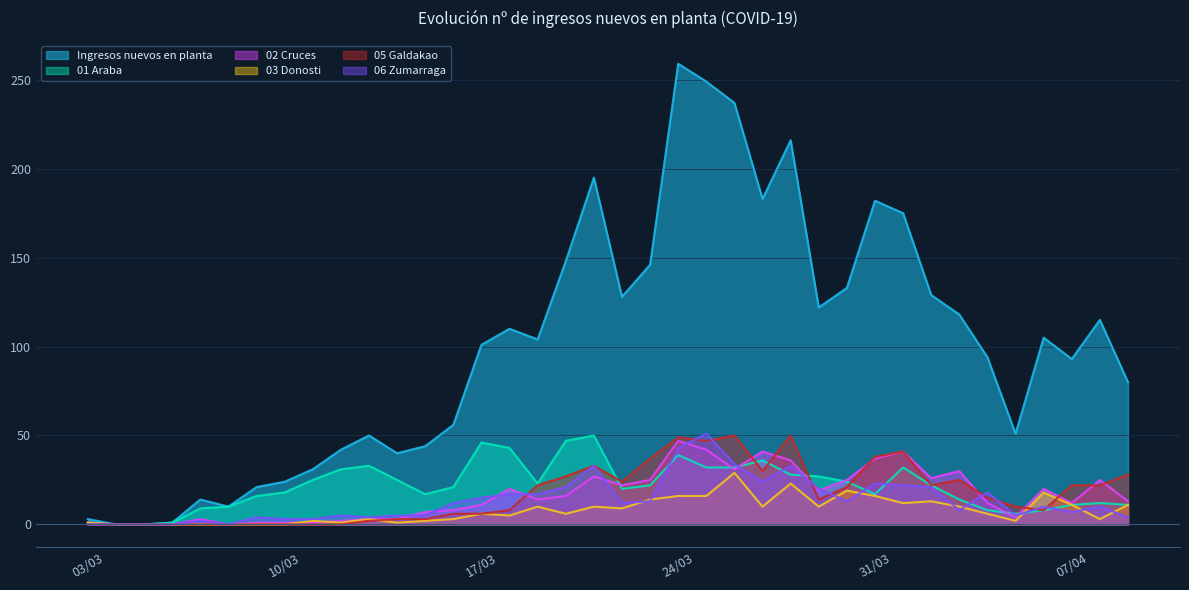

How many lines are shown in the chart?

6